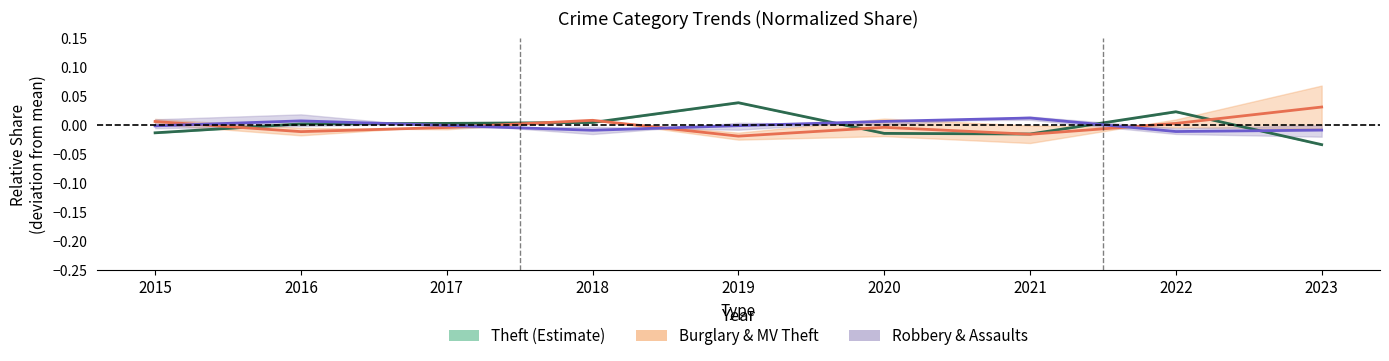

What are all the series names shown in the legend?

Theft (Estimate), Burglary & MV Theft, Robbery & Assaults